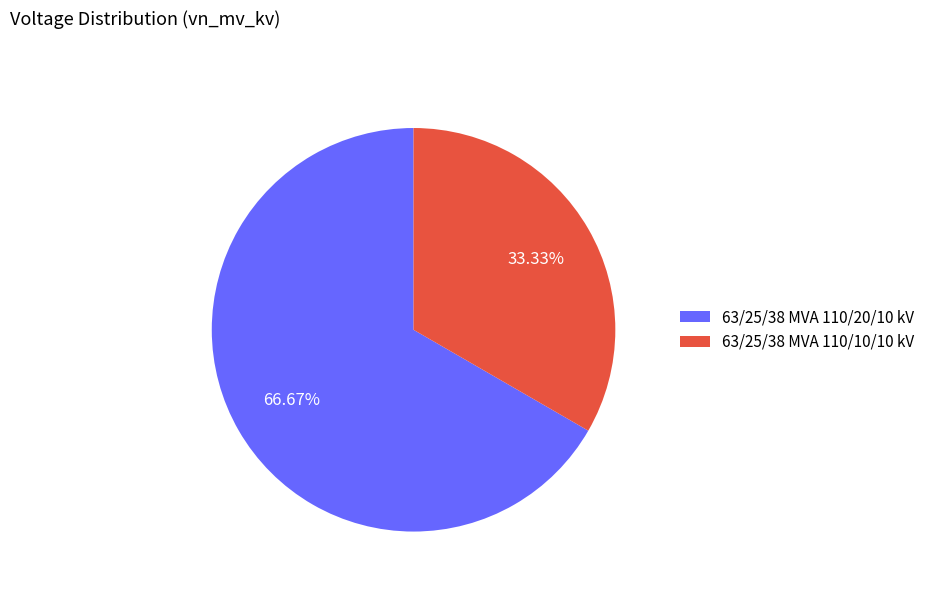

Do 63/25/38 MVA 110/10/10 kV and 63/25/38 MVA 110/20/10 kV together represent more than half of the pie?

Yes